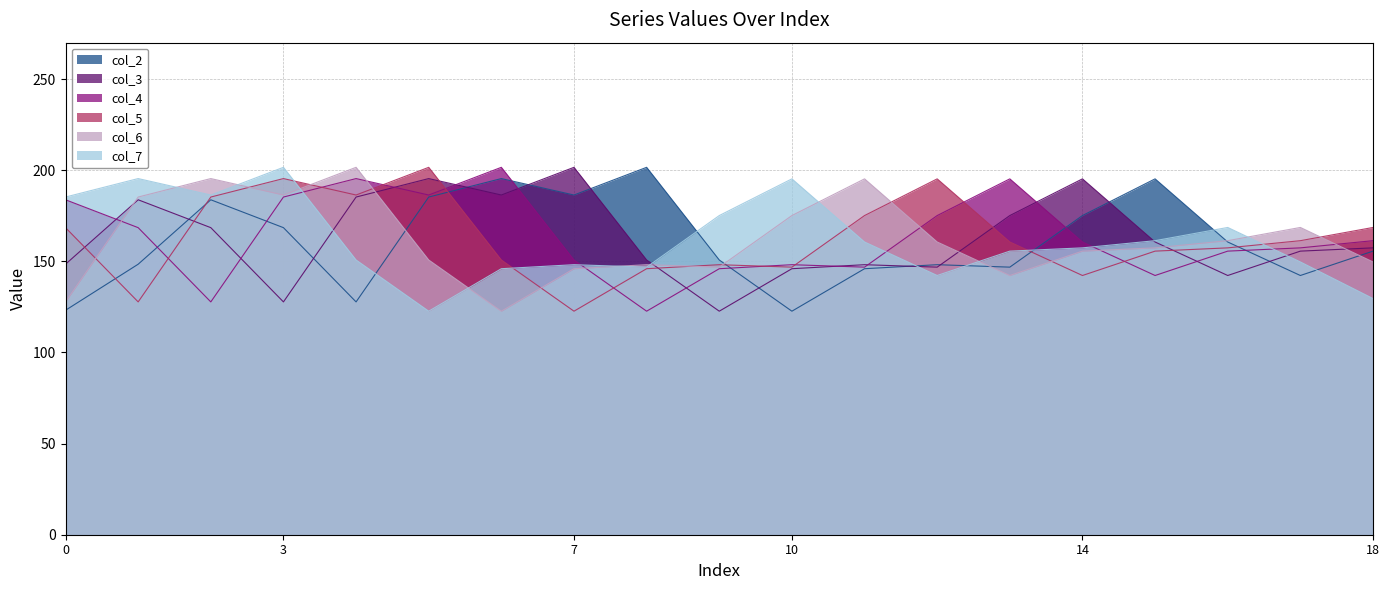

Reading left to right, what are all the values shown in this chart?

col_2: 0=123.2	1=148.4	2=183.8	3=168.5	4=127.8	5=185.3	6=195.4	7=186.4	8=201.6	9=150.8	10=122.7	11=146.0	12=148.2	13=146.8	14=175.1	15=195.3	16=160.6	17=142.2	18=155.6
col_3: 0=148.4	1=183.8	2=168.5	3=127.8	4=185.3	5=195.4	6=186.4	7=201.6	8=150.8	9=122.7	10=146.0	11=148.2	12=146.8	13=175.1	14=195.3	15=160.6	16=142.2	17=155.6	18=157.4
col_4: 0=183.8	1=168.5	2=127.8	3=185.3	4=195.4	5=186.4	6=201.6	7=150.8	8=122.7	9=146.0	10=148.2	11=146.8	12=175.1	13=195.3	14=160.6	15=142.2	16=155.6	17=157.4	18=161.3
col_5: 0=168.5	1=127.8	2=185.3	3=195.4	4=186.4	5=201.6	6=150.8	7=122.7	8=146.0	9=148.2	10=146.8	11=175.1	12=195.3	13=160.6	14=142.2	15=155.6	16=157.4	17=161.3	18=168.6
col_6: 0=127.8	1=185.3	2=195.4	3=186.4	4=201.6	5=150.8	6=122.7	7=146.0	8=148.2	9=146.8	10=175.1	11=195.3	12=160.6	13=142.2	14=155.6	15=157.4	16=161.3	17=168.6	18=149.7
col_7: 0=185.3	1=195.4	2=186.4	3=201.6	4=150.8	5=122.7	6=146.0	7=148.2	8=146.8	9=175.1	10=195.3	11=160.6	12=142.2	13=155.6	14=157.4	15=161.3	16=168.6	17=149.7	18=129.6